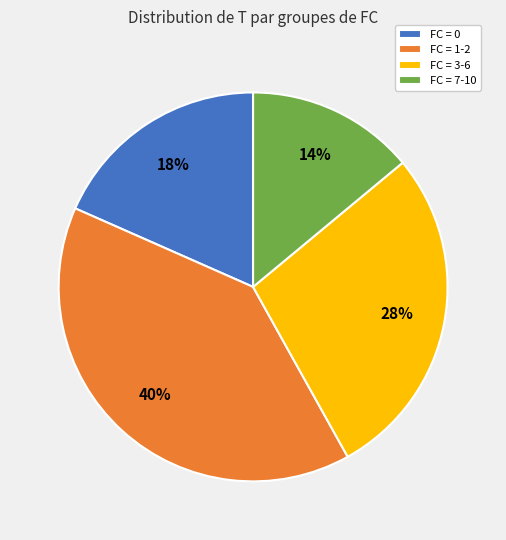

The FC = 3-6 slice represents 40% of the pie. True or false?

False